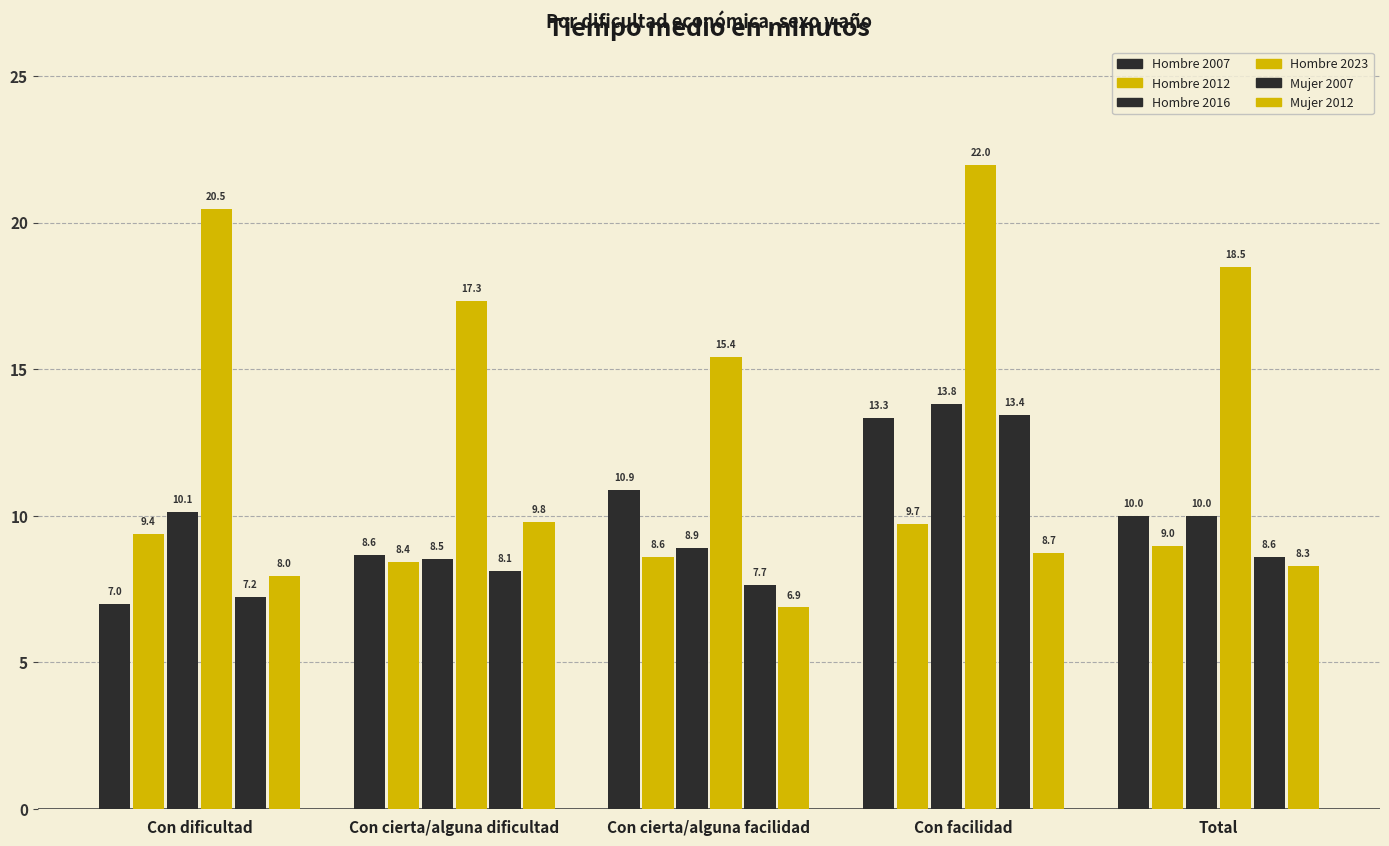

How many categories are shown in the chart?

5